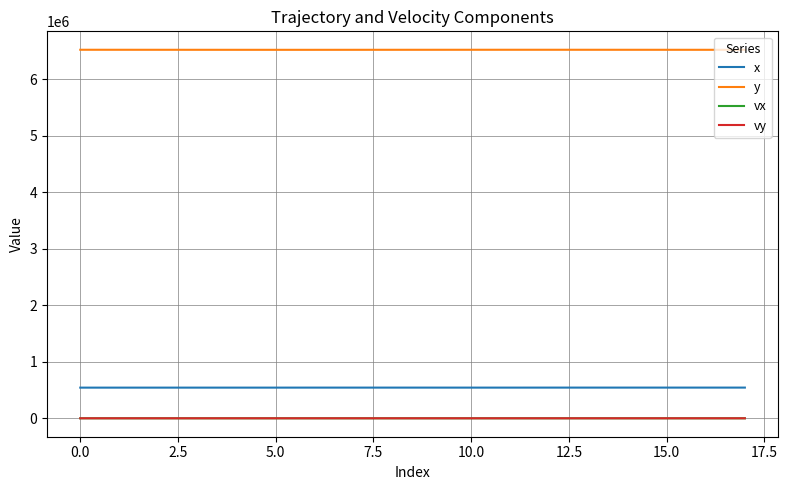

True or false: y and vy cross at least once.

False